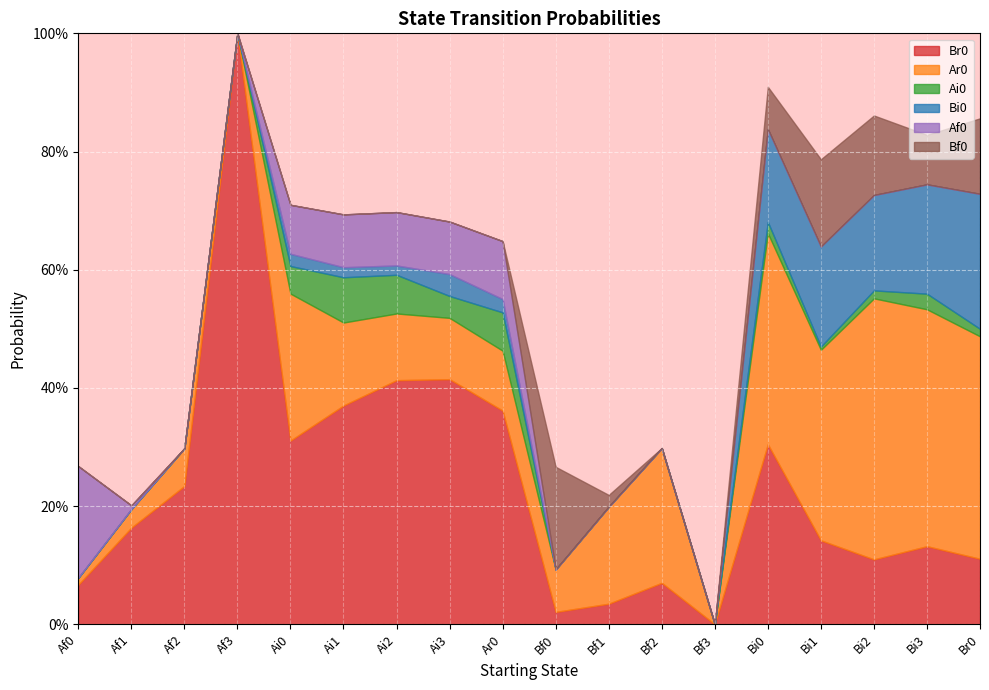

How many data points does each series have?

18